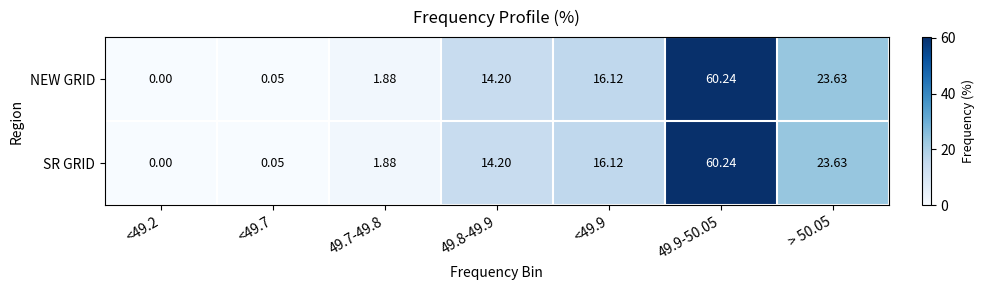

Is the value of SR GRID at > 50.05 greater than the value of NEW GRID at 49.9-50.05?

No